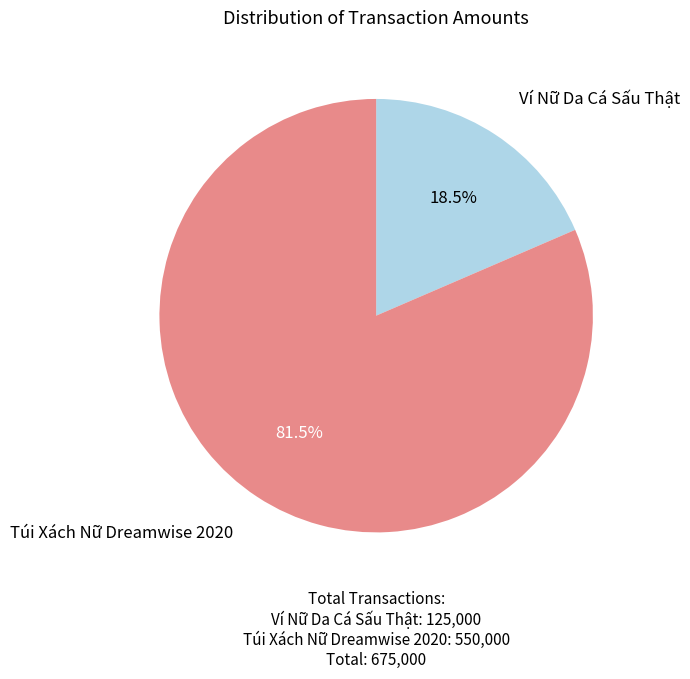

To the nearest percent, what is the combined percentage of Ví Nữ Da Cá Sấu Thật and Túi Xách Nữ Dreamwise 2020?

100%